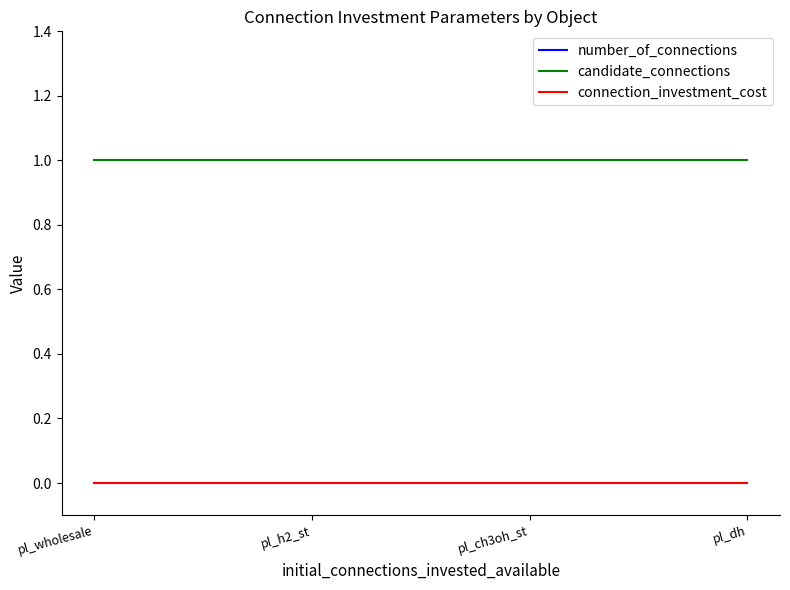

List the series in order of their peak value, lowest first.

number_of_connections, connection_investment_cost, candidate_connections